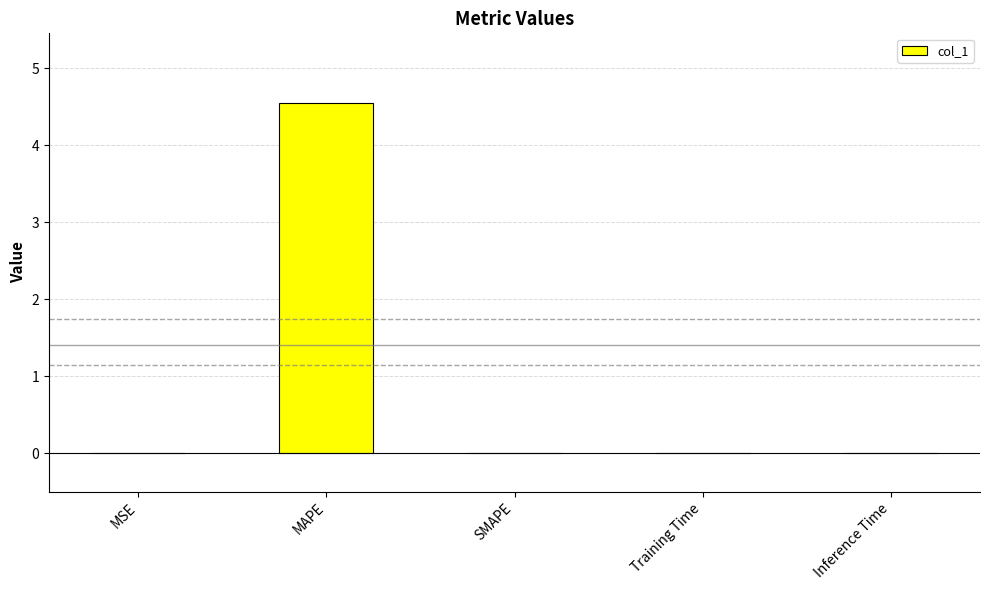

Which label corresponds to the largest value in the chart?

MAPE